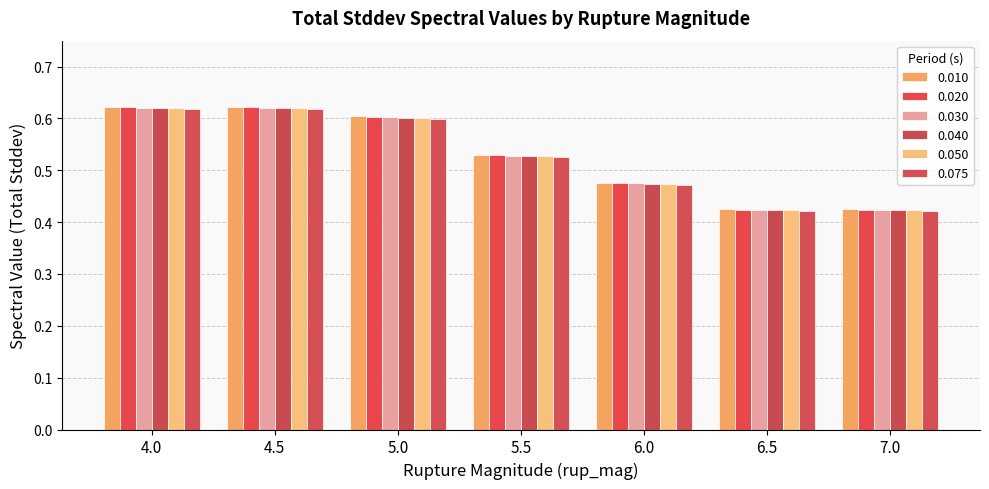

Between 4.0 and 6.5, which series saw the biggest shift?

0.010